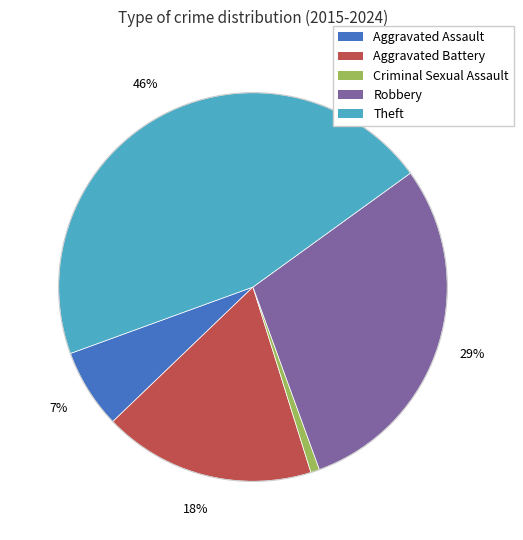

To the nearest percent, what is the average slice percentage?

20%